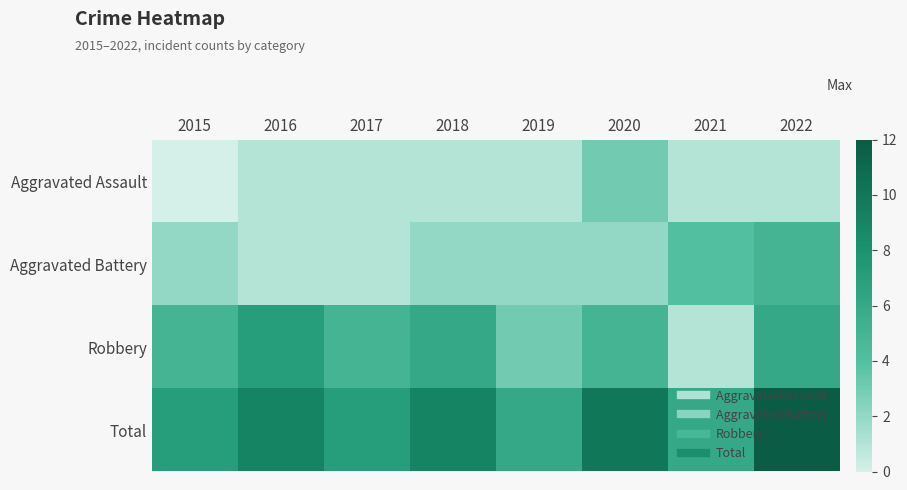

What is the total value across all series at 2018?

18